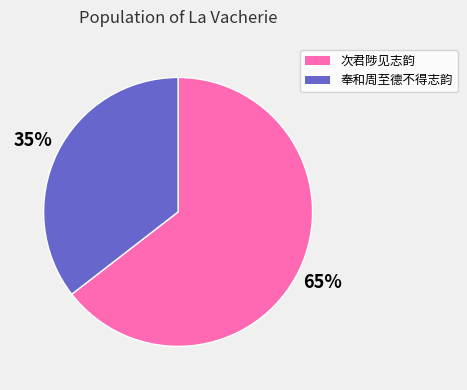

Between 次君陟见志韵 and 奉和周至德不得志韵, which is larger?

次君陟见志韵